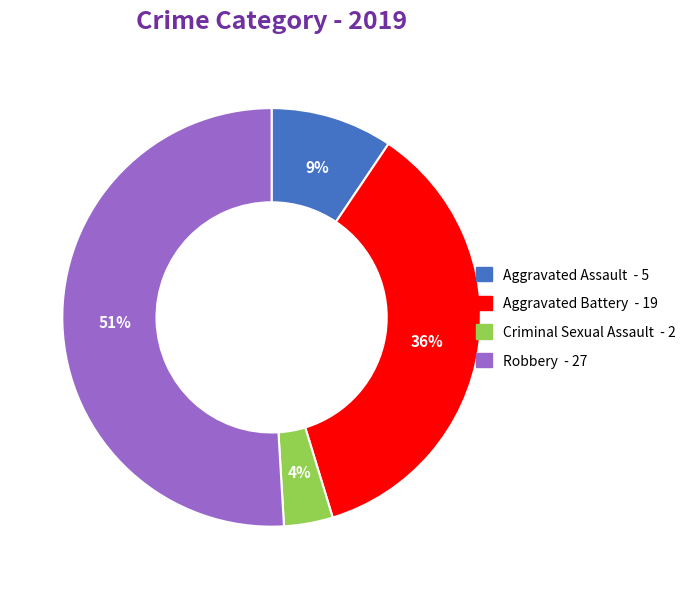

Does any single category account for the majority?

Yes